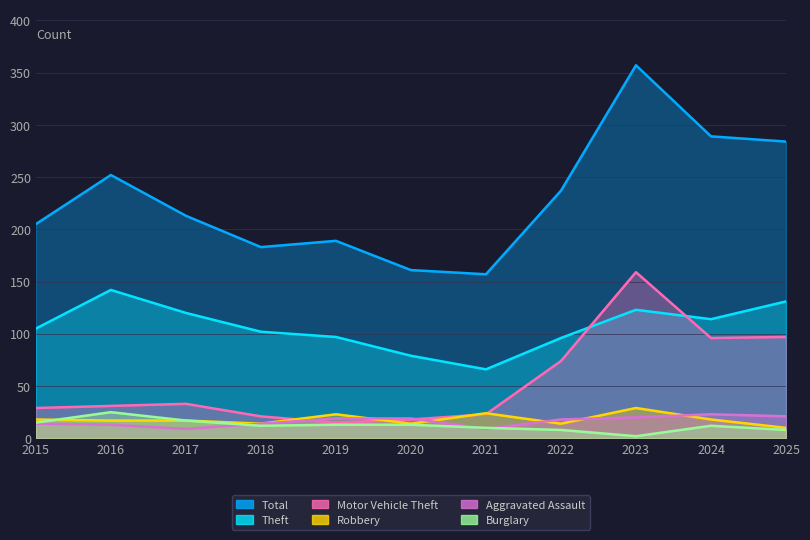

What is the average value of the Motor Vehicle Theft series?

54